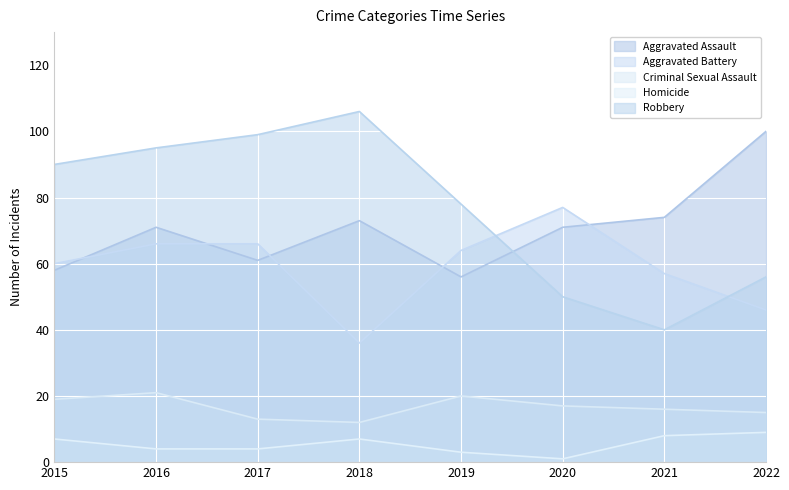

At which label does Aggravated Assault reach its minimum?

2019